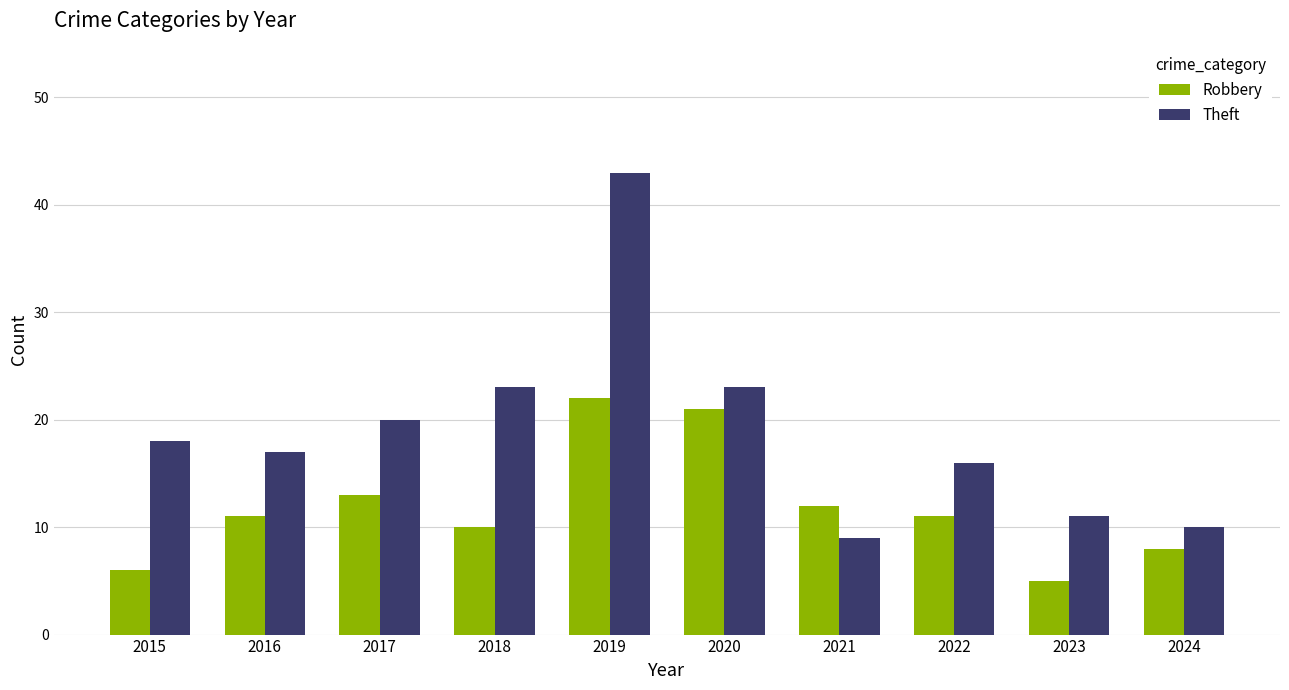

How many bars are there in each group?

2